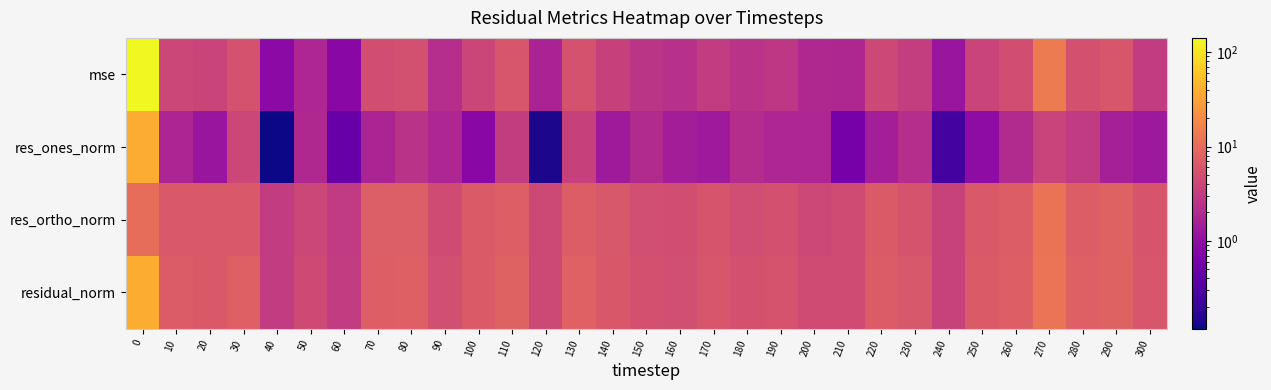

What is the smallest value displayed?

0.1